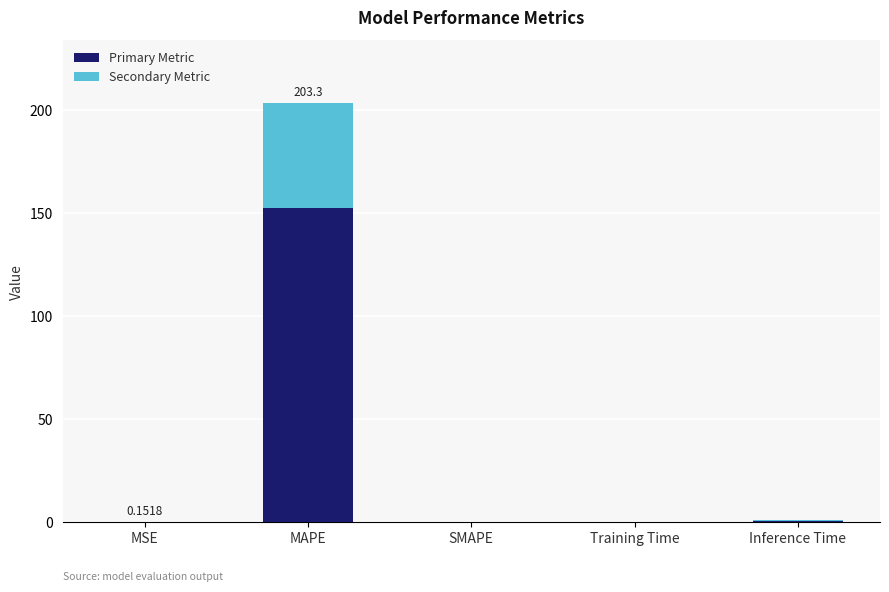

At which category is the sum across all series the highest?

MAPE